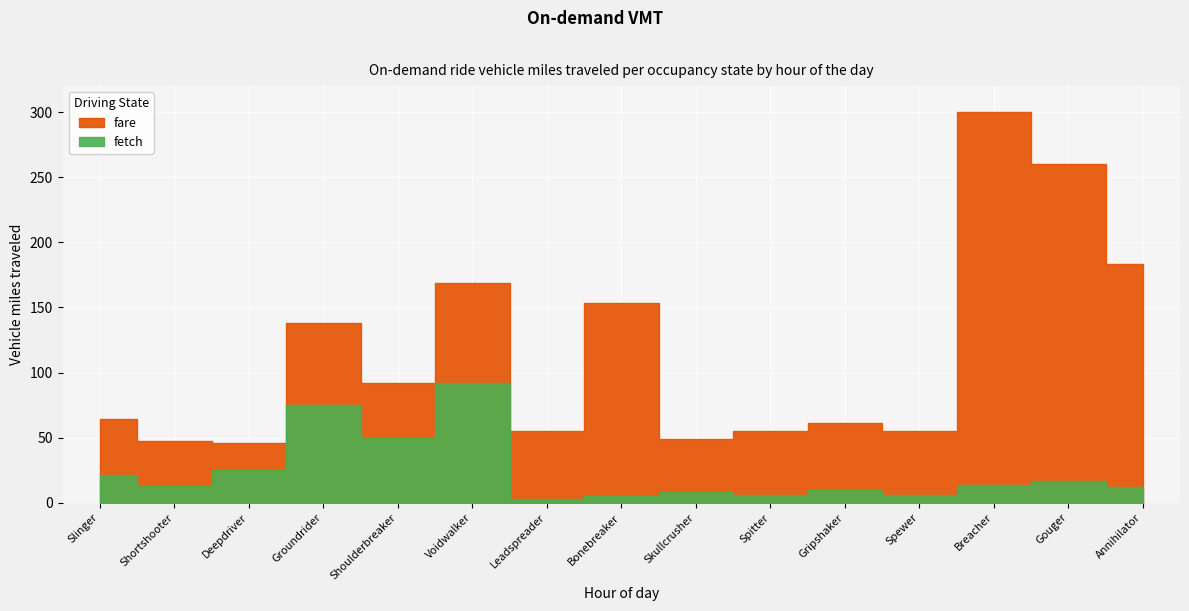

Where is the first local minimum?

Shortshooter